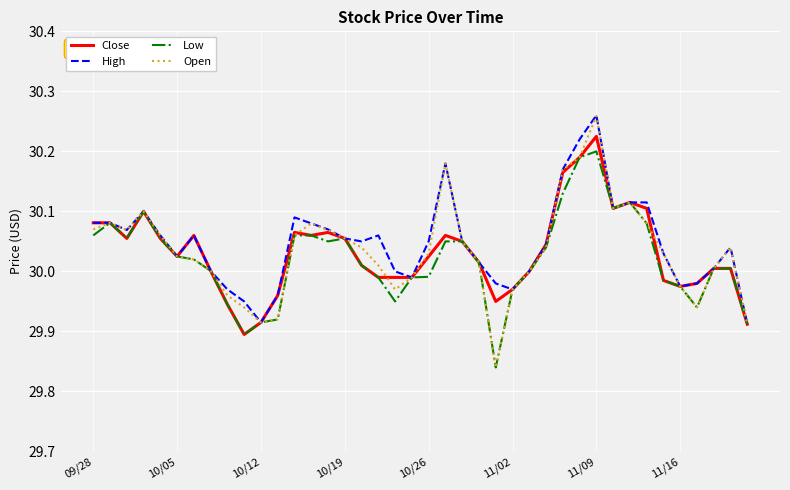

Which series has the largest range (max minus min)?

Open